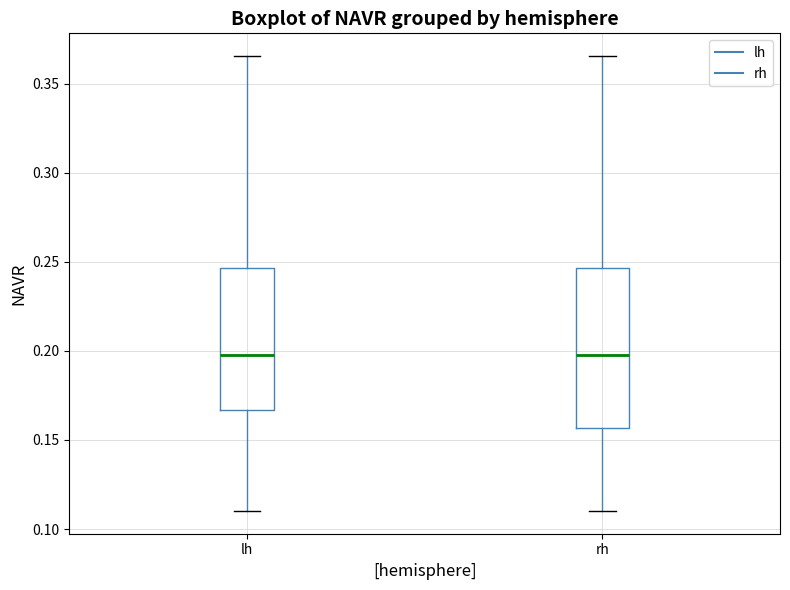

Comparing the boxes themselves (not the whiskers), which one is the tallest?

rh